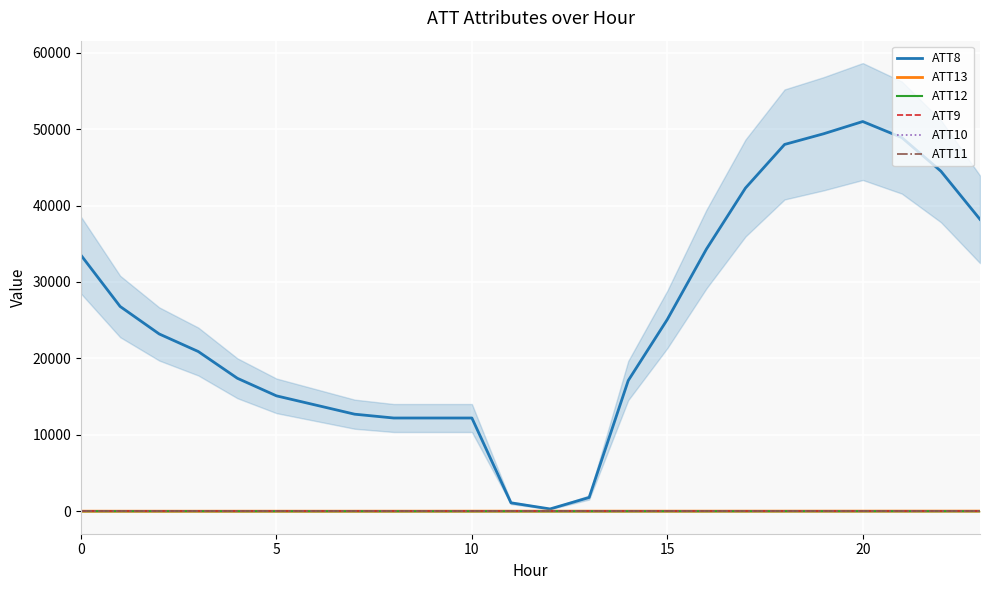

Is this an area chart (filled region under the line)?

No